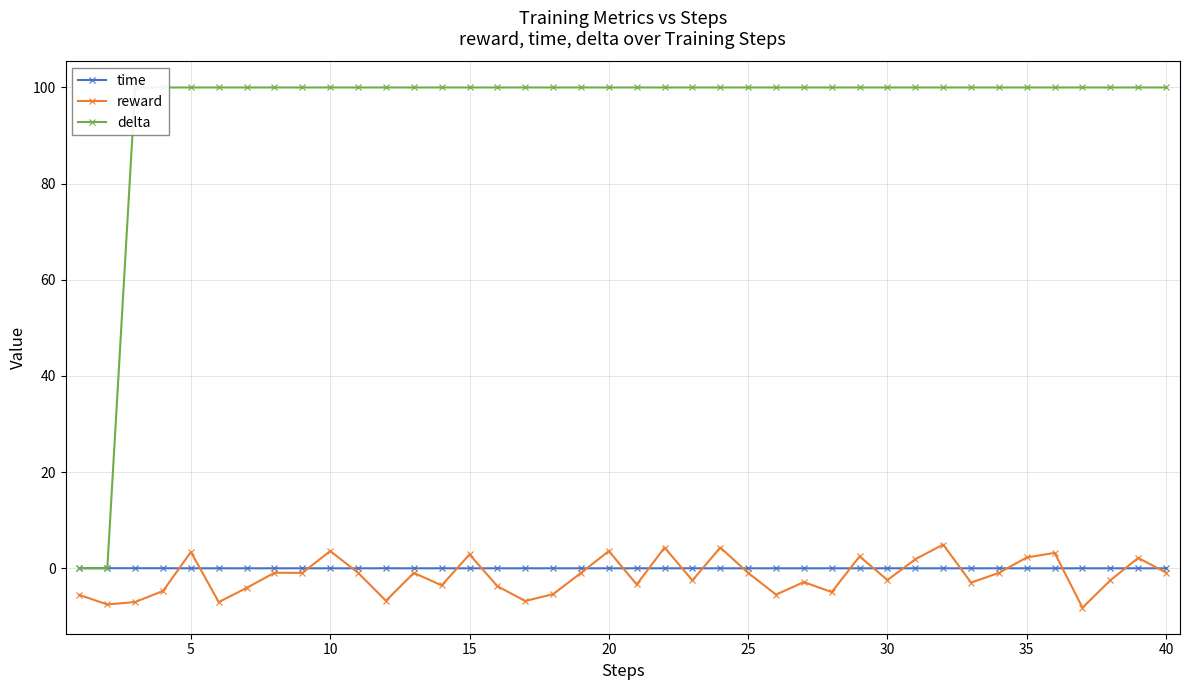

The reward series shows 2.3 at 35. True or false?

True